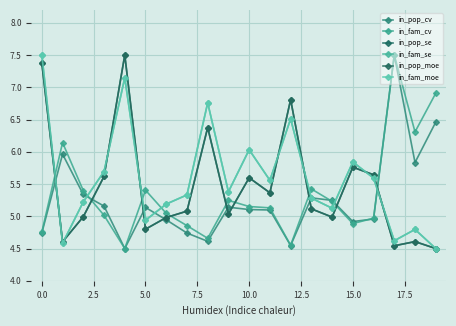

Does the chart have visible grid lines?

Yes